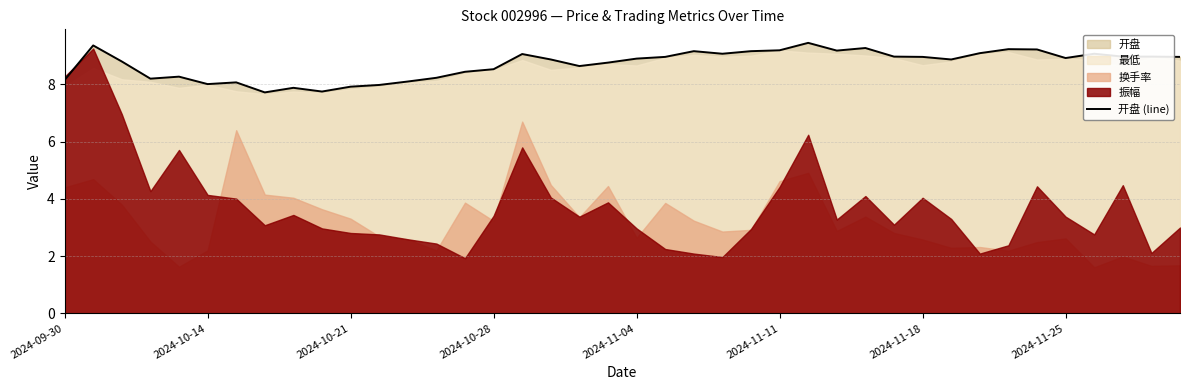

How many lines are shown in the chart?

1